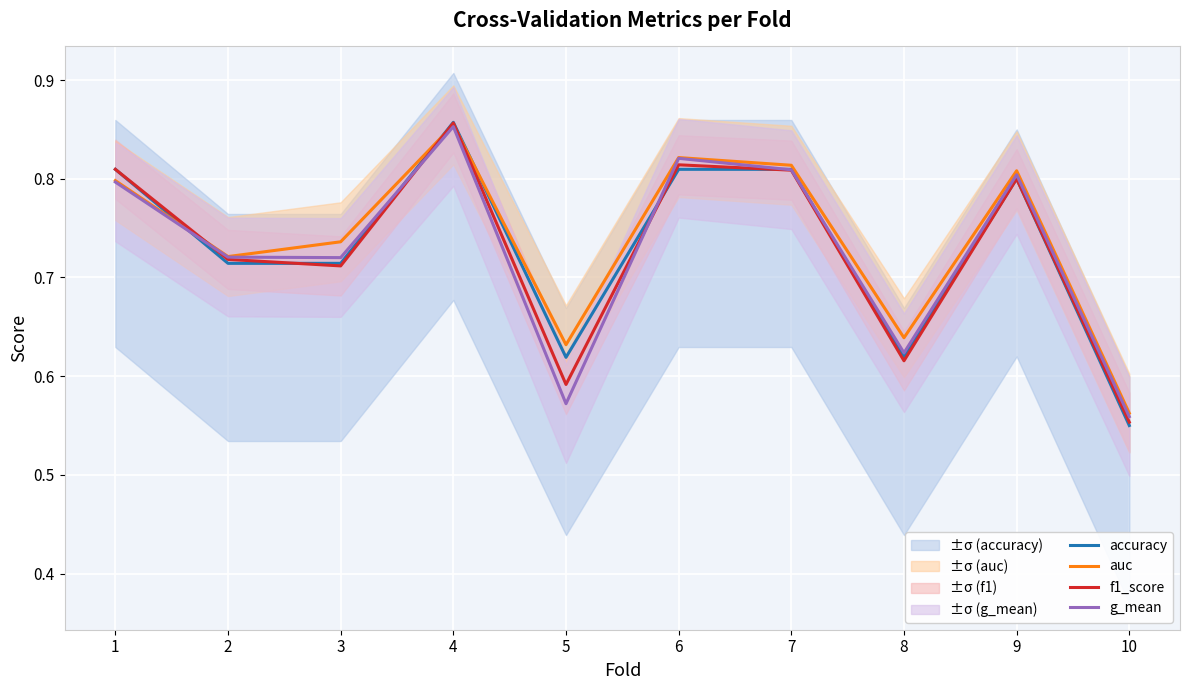

Reading left to right, extract all data points from this chart.

accuracy: 1=0.8	2=0.7	3=0.7	4=0.9	5=0.6	6=0.8	7=0.8	8=0.6	9=0.8	10=0.6
auc: 1=0.8	2=0.7	3=0.7	4=0.9	5=0.6	6=0.8	7=0.8	8=0.6	9=0.8	10=0.6
f1_score: 1=0.8	2=0.7	3=0.7	4=0.9	5=0.6	6=0.8	7=0.8	8=0.6	9=0.8	10=0.6
g_mean: 1=0.8	2=0.7	3=0.7	4=0.9	5=0.6	6=0.8	7=0.8	8=0.6	9=0.8	10=0.6